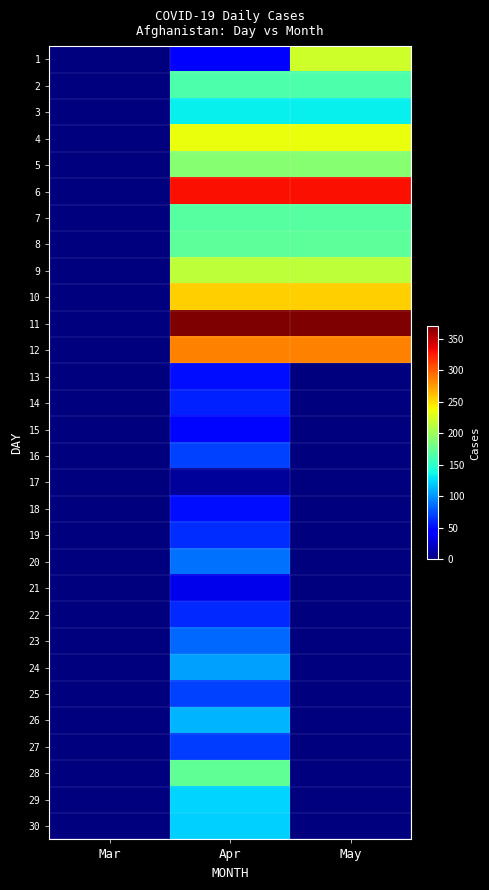

How many data points does each series have?

3